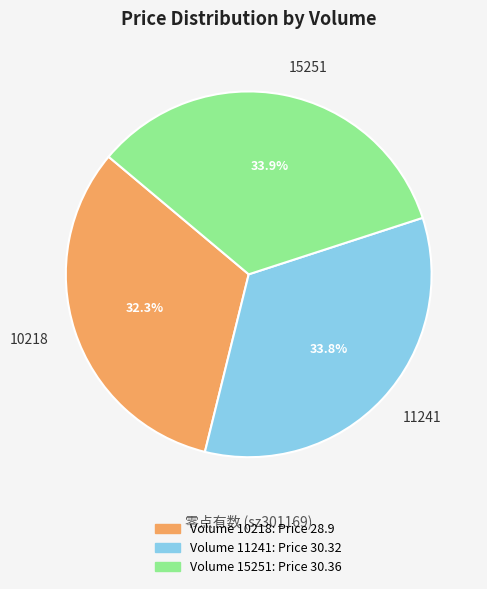

Which has a higher value, 11241 or 10218?

11241